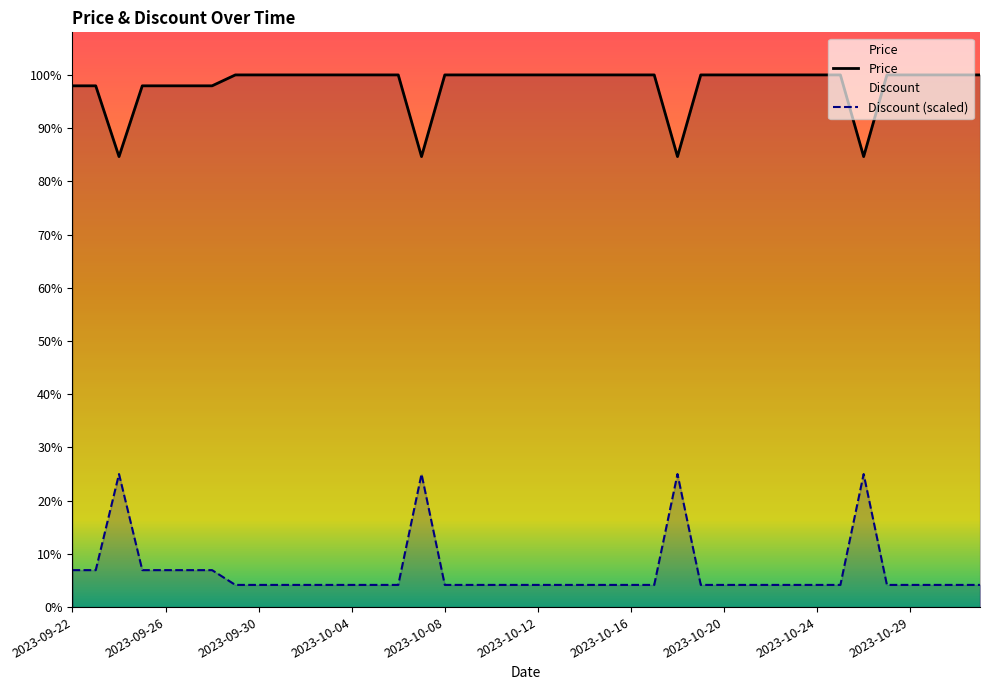

What are all the series names shown in the legend?

Price, Discount (scaled)